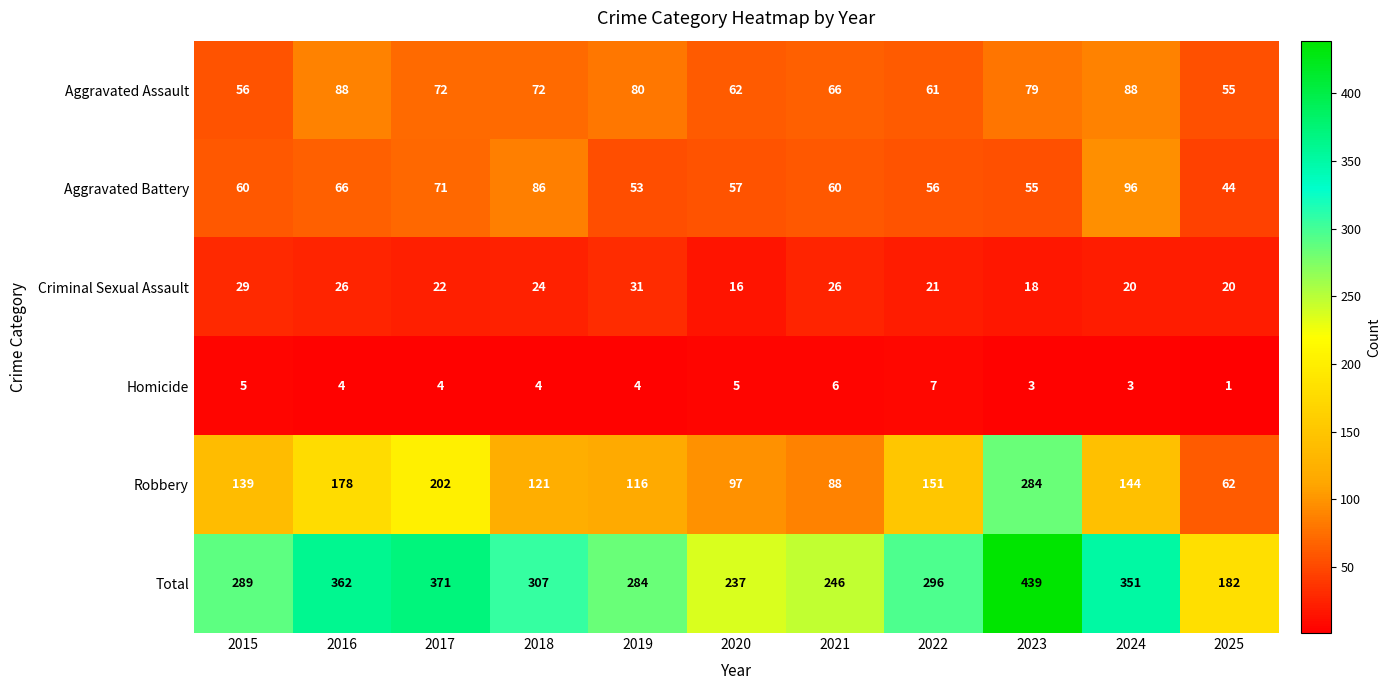

What is the minimum value shown in the chart?

1